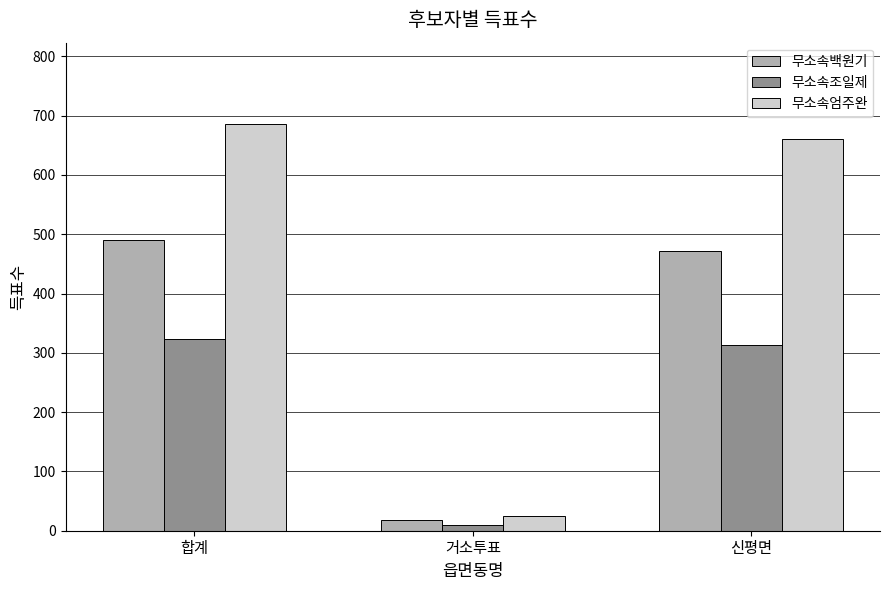

What is the minimum value shown in the chart?

10